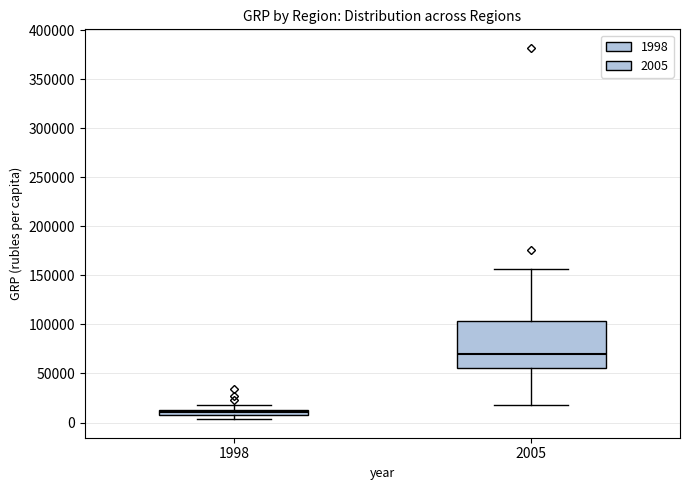

Which box's median line is the lowest?

1998